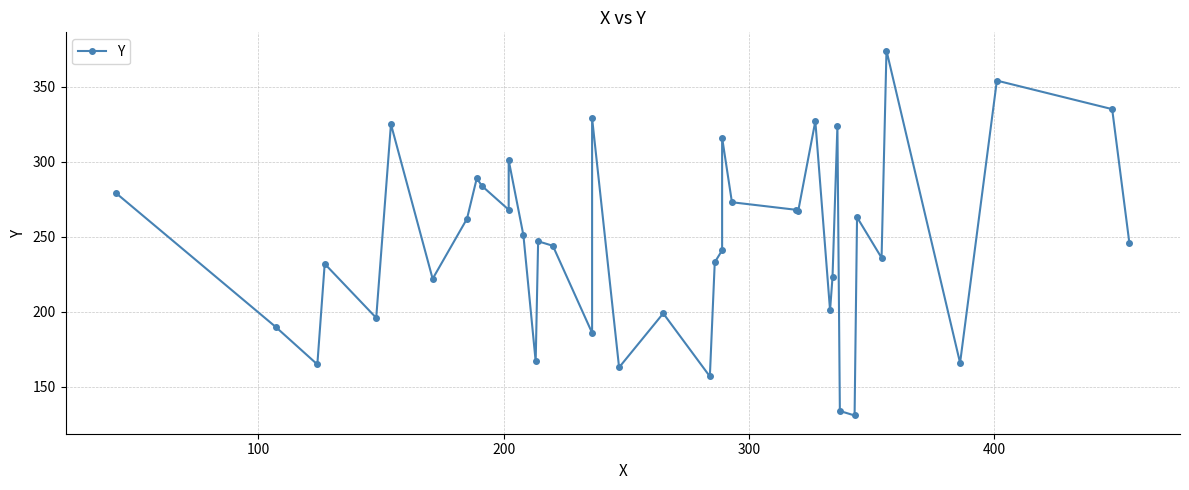

What is the smallest value displayed?

131